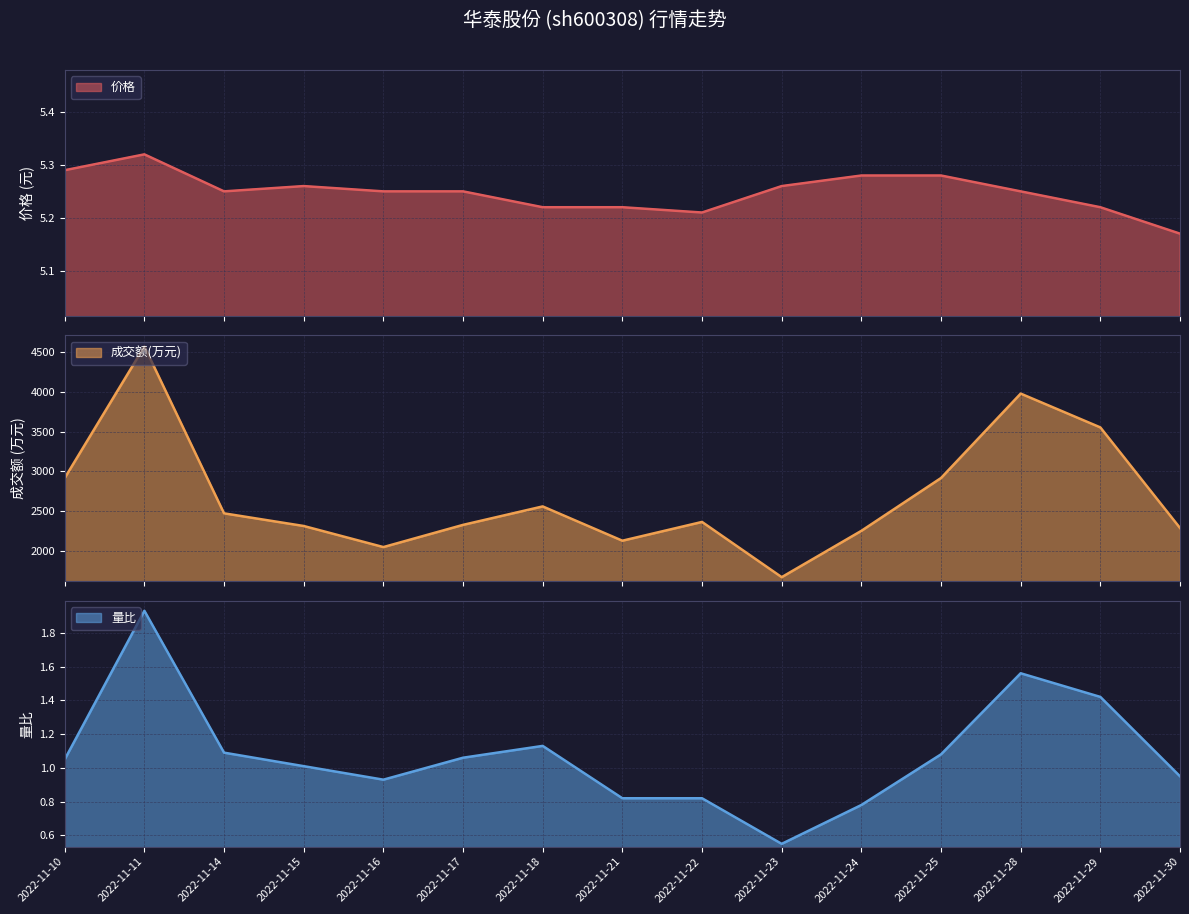

What is the spread (max minus min) of values at 2022-11-18?

2559.9